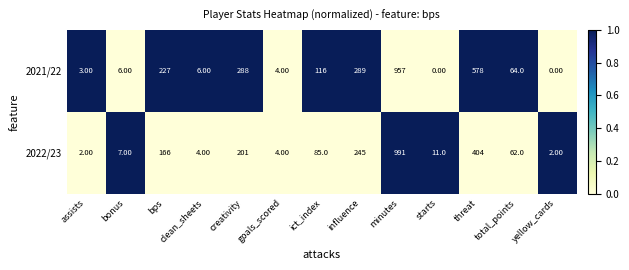

Rank the series by their average value, from lowest to highest.

2022/23, 2021/22